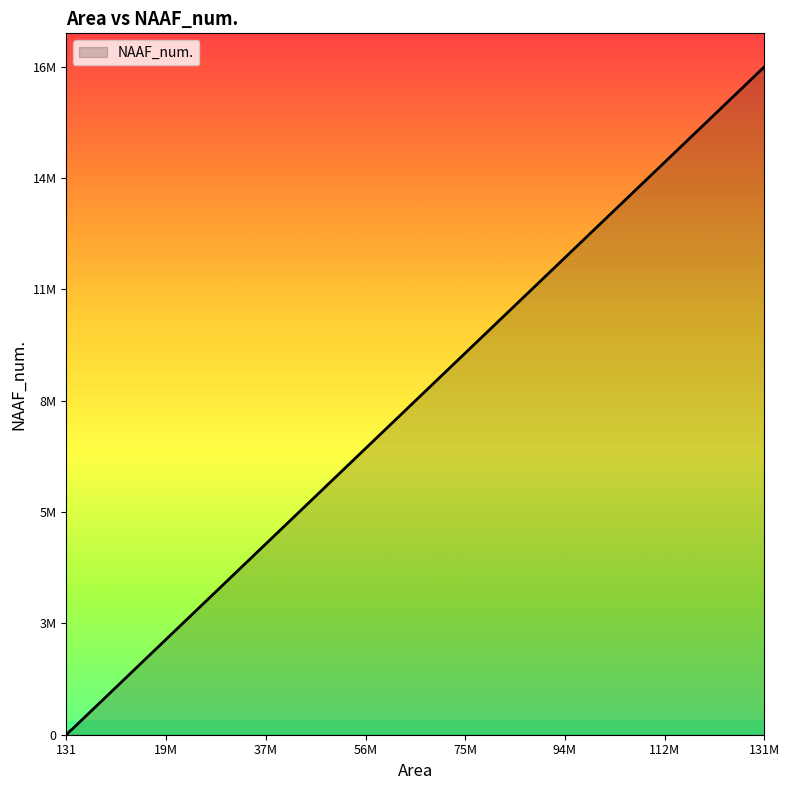

What is the change in value from 1820000 to 1400000?

-52500.0